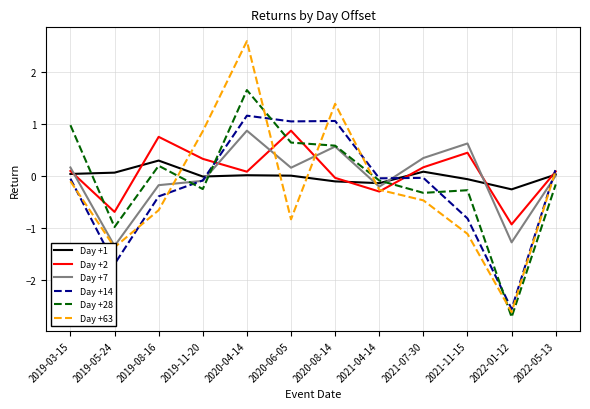

At which label does Day +14 first exceed 0?

2020-04-14